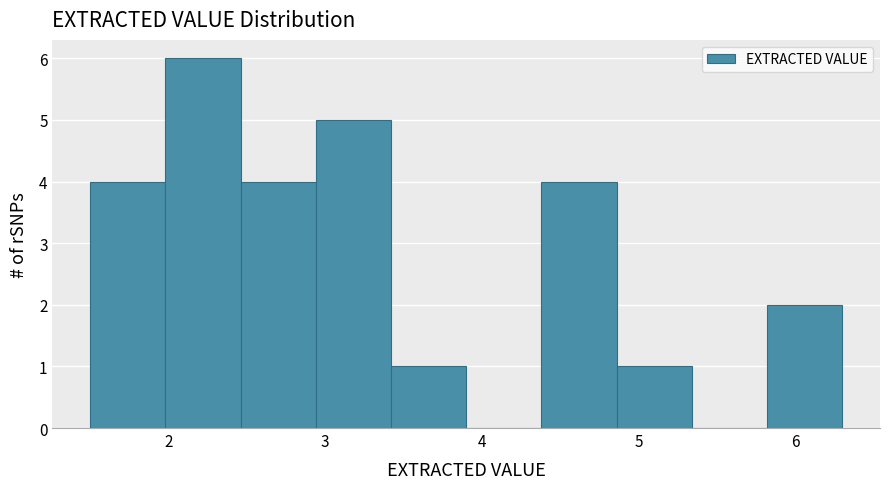

Reading left to right, list every bar in this chart as the range it spans on the x-axis followed by its height. Neither the bar edges nor the heights are printed on the chart, so give them approximately, as read against the axes.

1.50 to 1.98: 4
1.98 to 2.46: 6
2.46 to 2.94: 4
2.94 to 3.42: 5
3.42 to 3.90: 1
3.90 to 4.38: 0
4.38 to 4.86: 4
4.86 to 5.34: 1
5.34 to 5.82: 0
5.82 to 6.30: 2